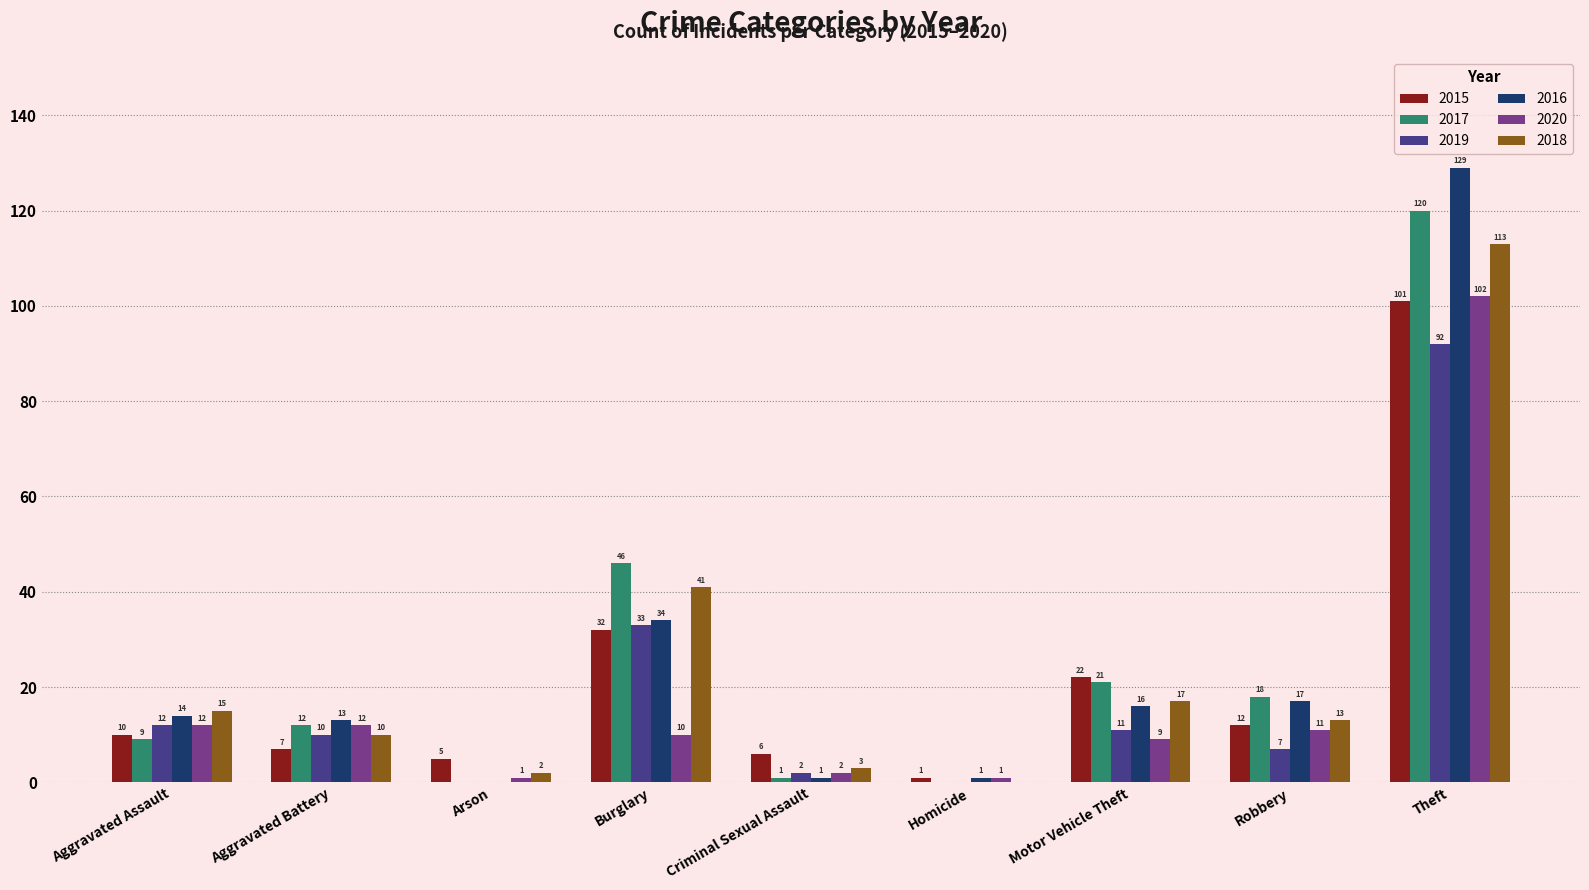

Reading left to right, what are all the values shown in this chart?

2015: 10	7	5	32	6	1	22	12	101
2017: 9	12	0	46	1	0	21	18	120
2019: 12	10	0	33	2	0	11	7	92
2016: 14	13	0	34	1	1	16	17	129
2020: 12	12	1	10	2	1	9	11	102
2018: 15	10	2	41	3	0	17	13	113